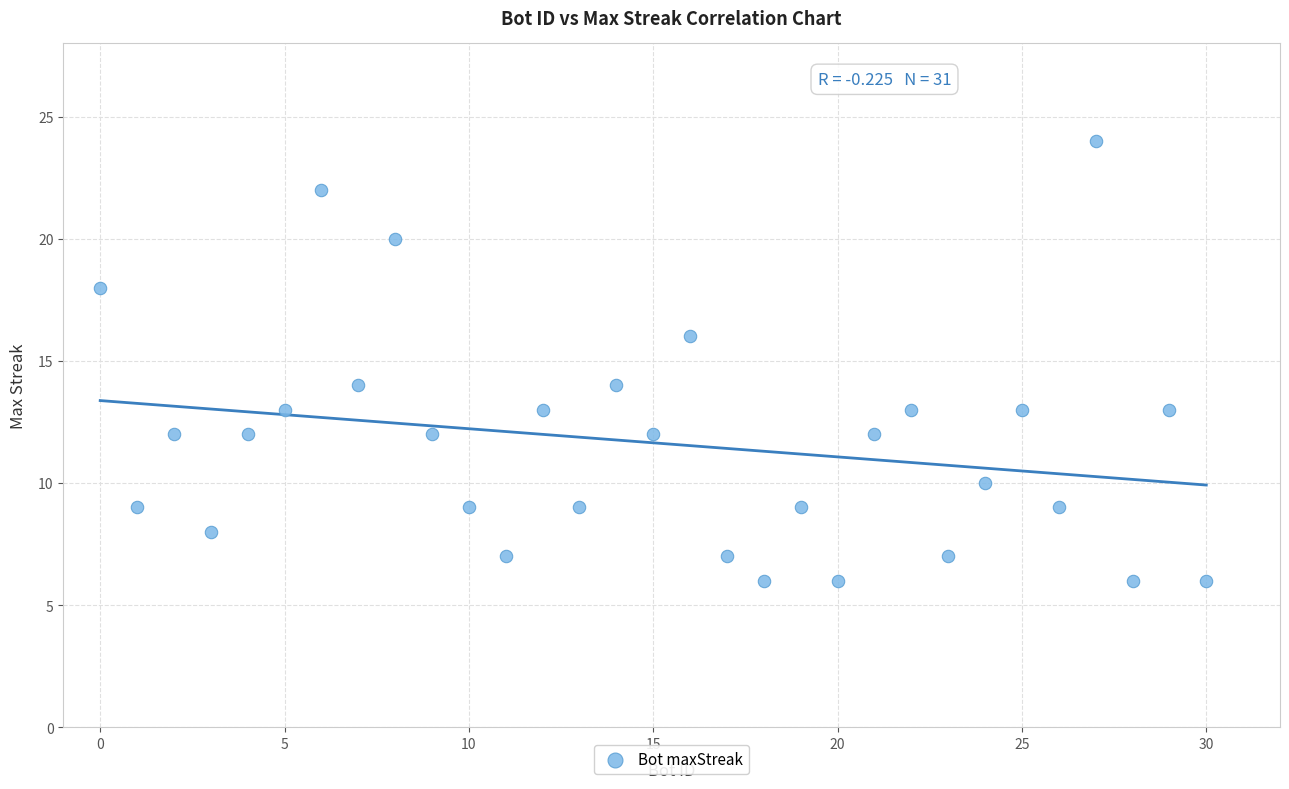

What is the range of Y values (max minus min)?

18